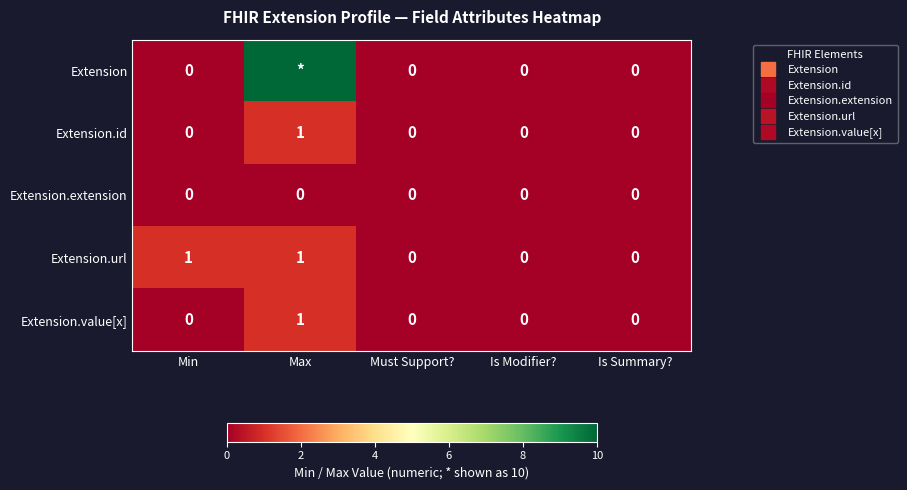

At which category is the sum across all series the highest?

Max